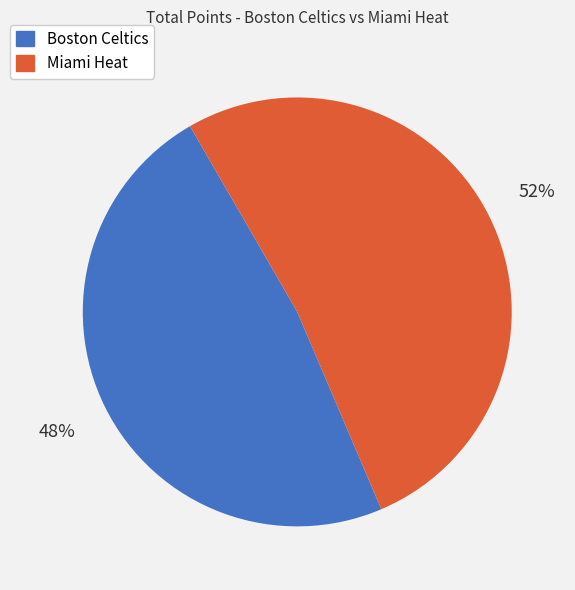

Is there any slice that represents more than half of the pie?

Yes